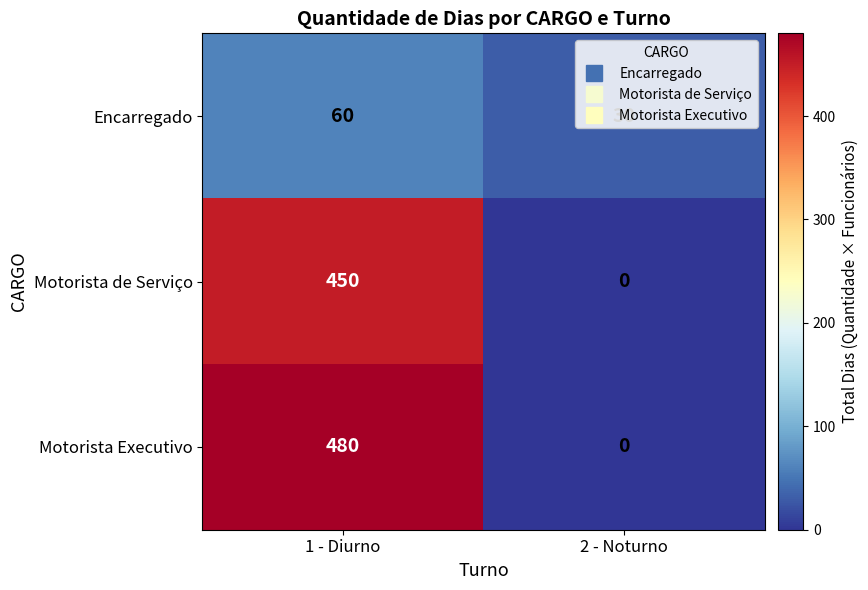

Which series has the largest total across all categories?

Motorista Executivo